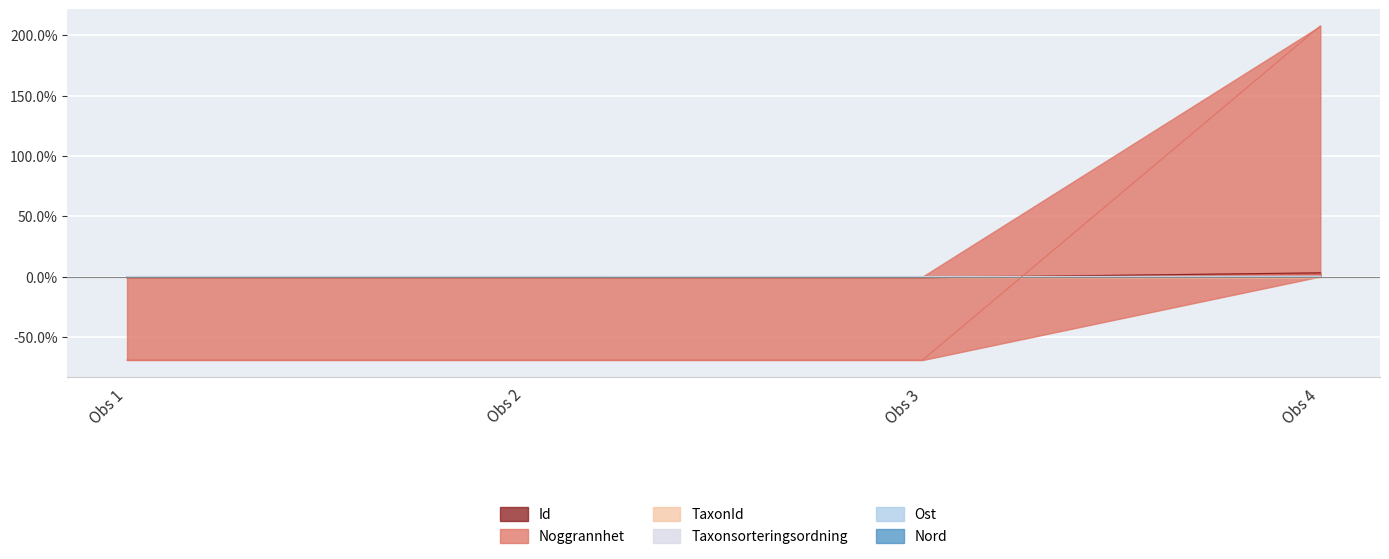

True or false: Nord has a value of 0.0 at Obs 2.

False